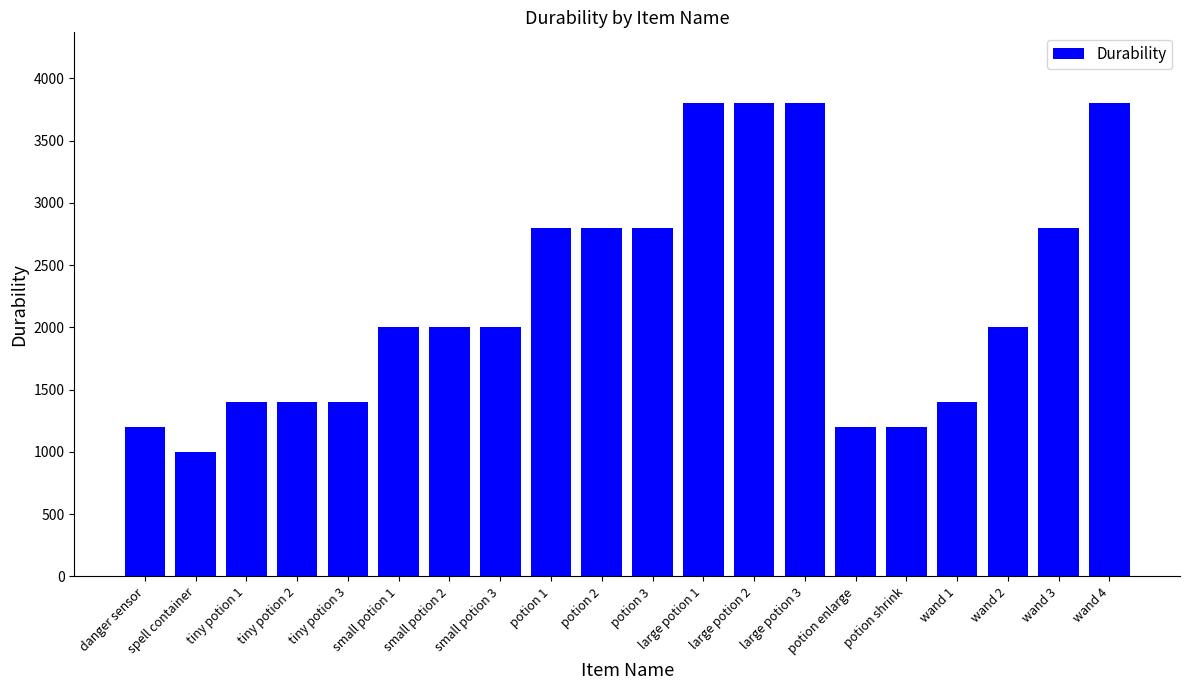

What is the label of the 7th bar from the right?

large potion 3